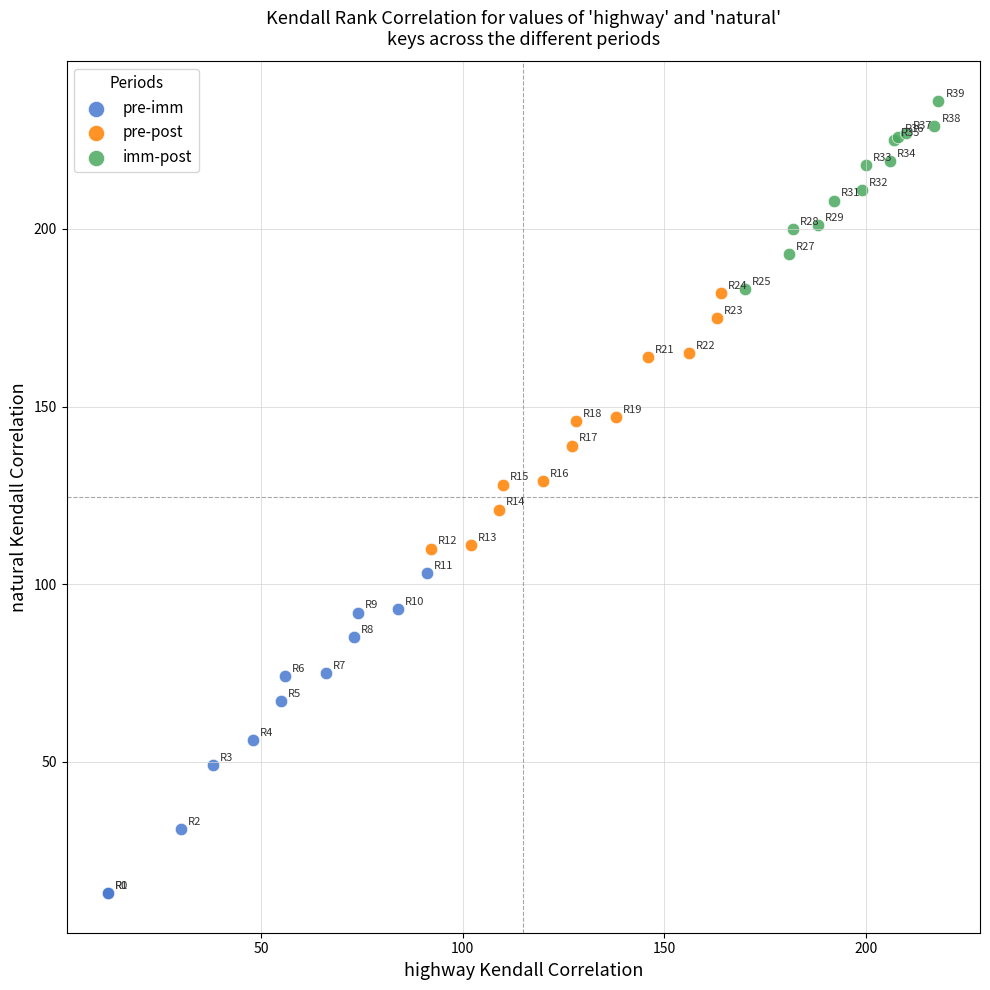

What are all the series names shown in the legend?

pre-imm, pre-post, imm-post